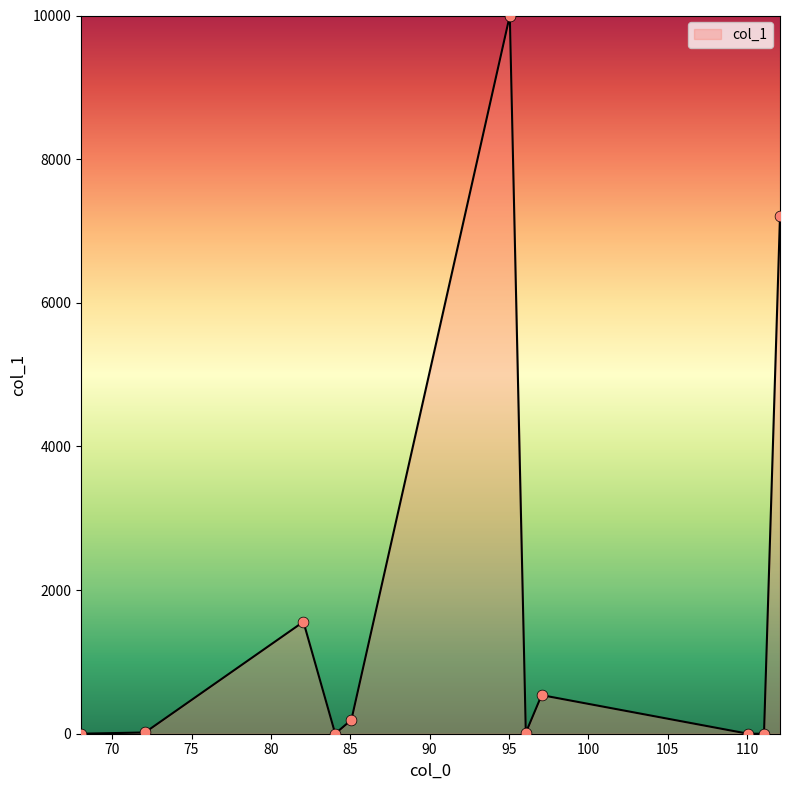

What is the greatest value displayed?

10000.0